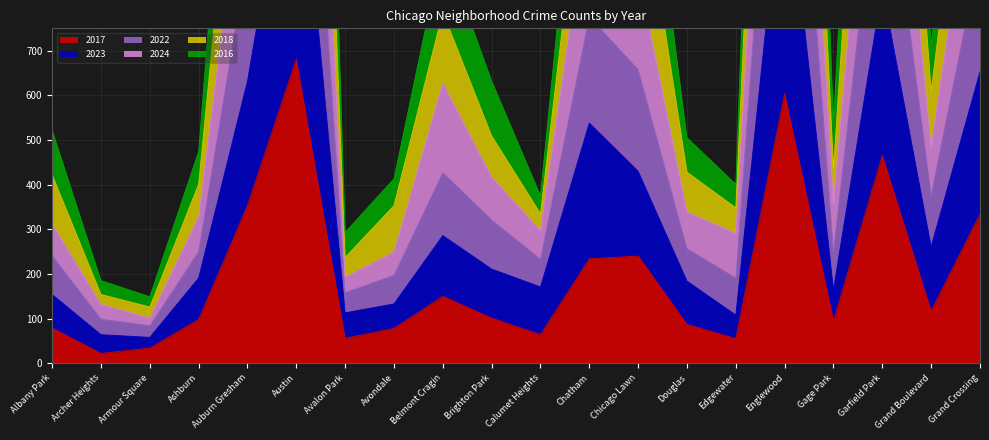

True or false: 2024 has a value of 1733 at Auburn Gresham.

False